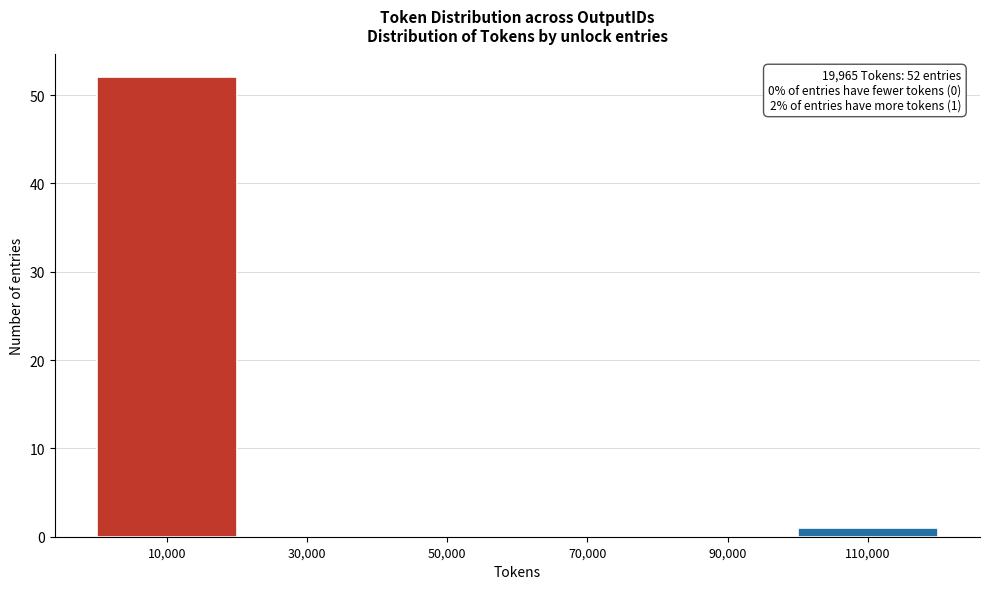

Reading left to right, what are all the values shown in this chart?

10,000=52	30,000=0	50,000=0	70,000=0	90,000=0	110,000=1